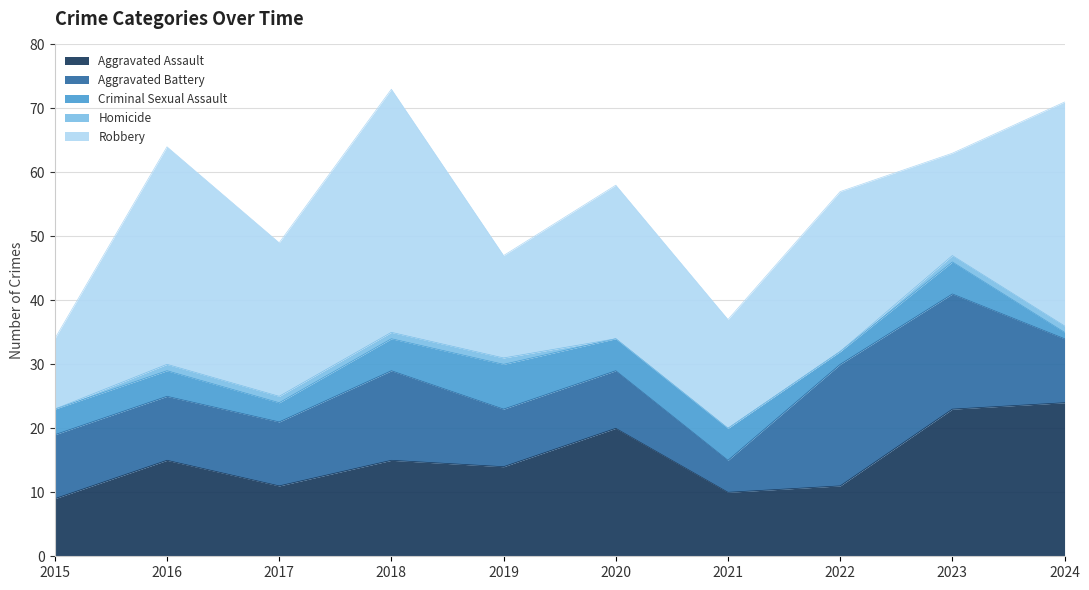

How many interior local peaks does the Aggravated Assault series have?

3